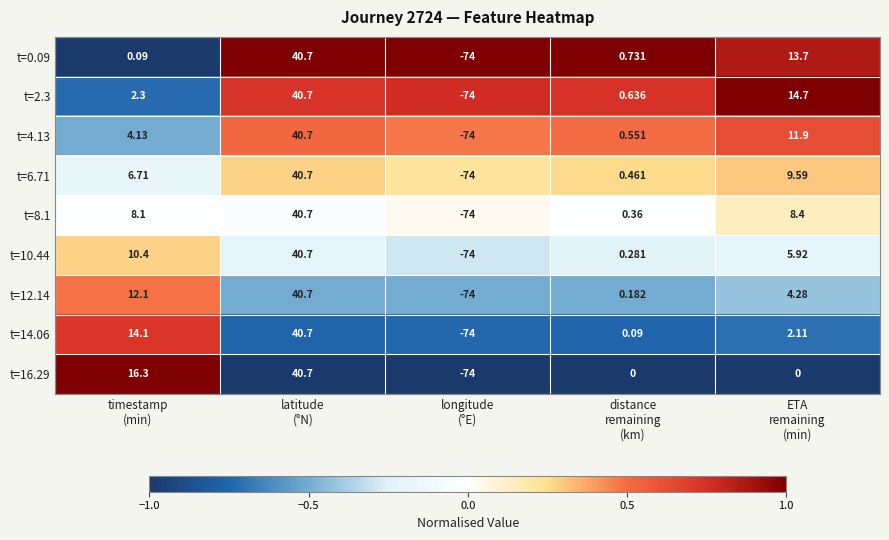

What is the minimum value shown in the chart?

-74.0